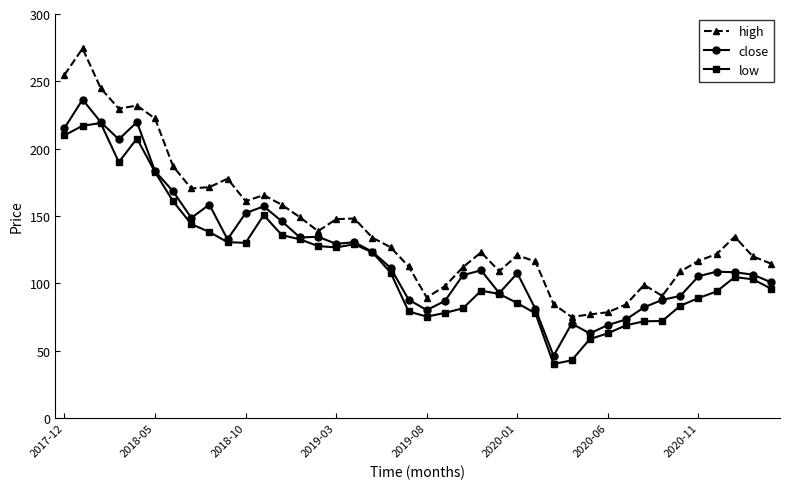

Which series has the largest total across all categories?

high